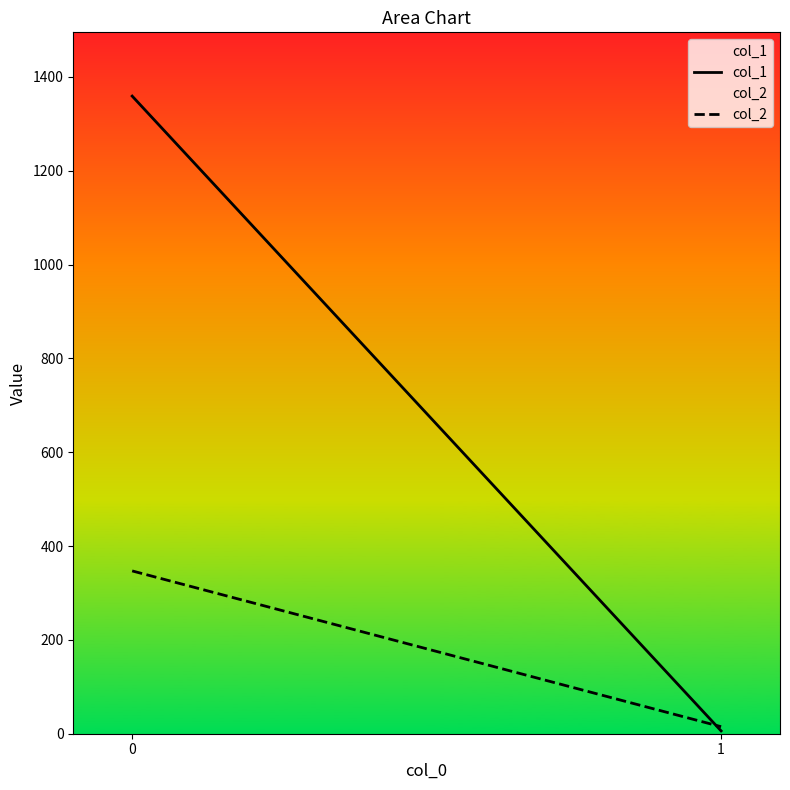

Is it true that col_2 equals 347 at 0?

True